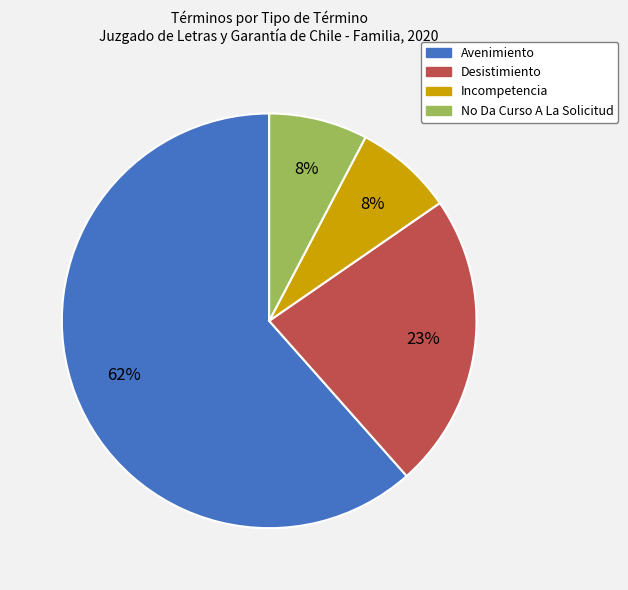

Which category has the biggest portion of the pie?

Avenimiento